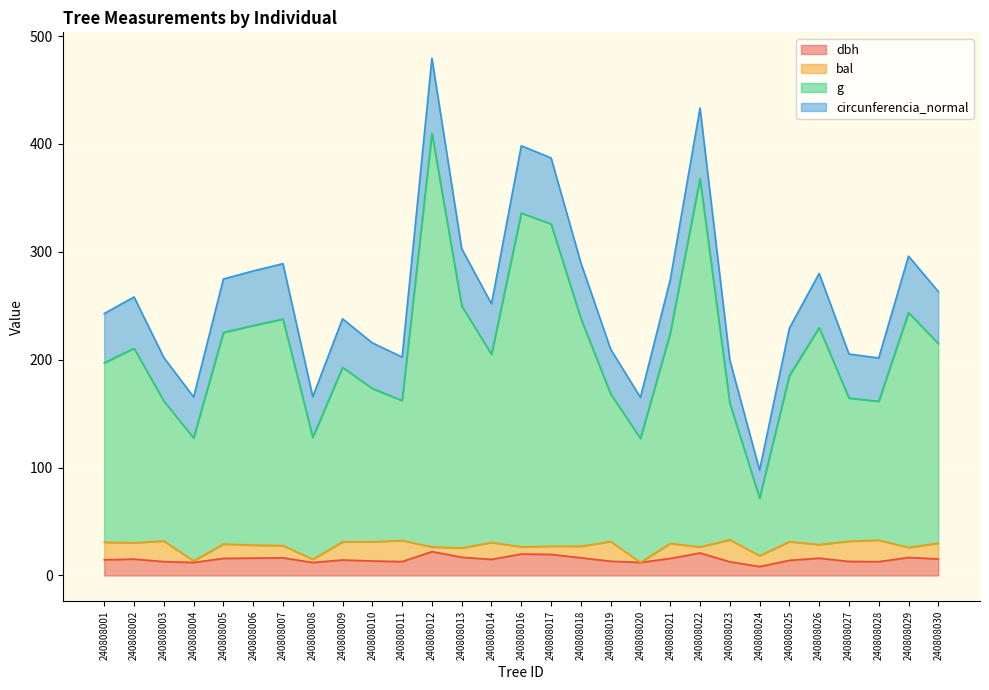

What is the maximum value for dbh?

22.1